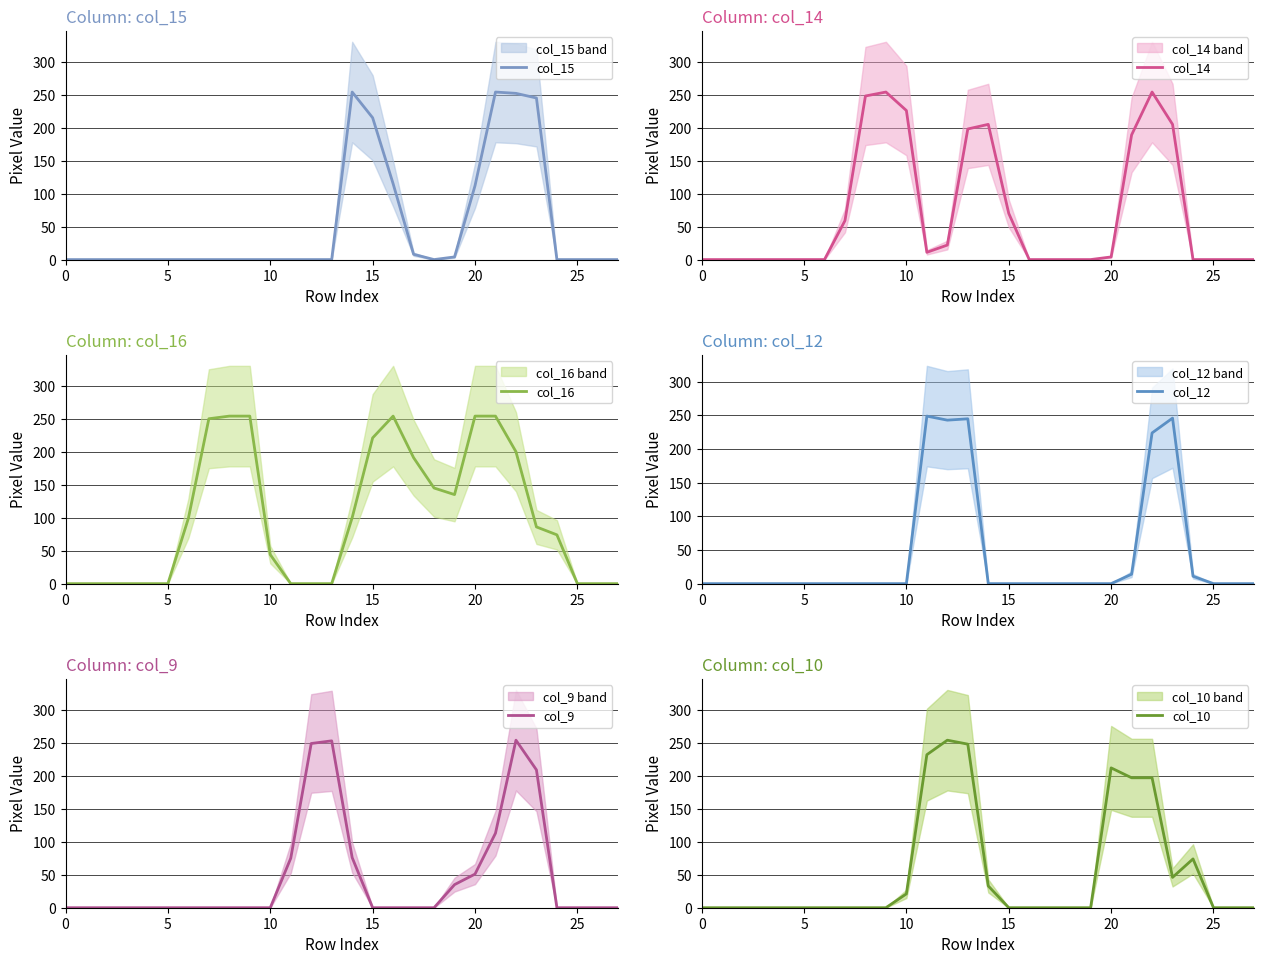

What is the difference between the maximum and second lowest values in the col_16 series?

254